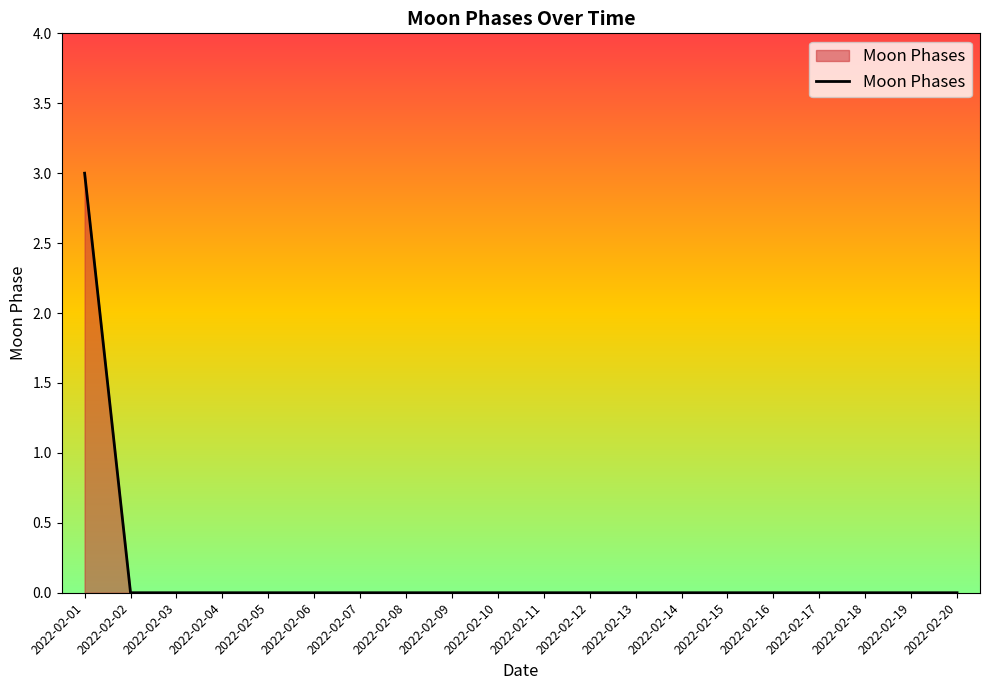

True or false: the data shows 0 at 2022-02-04.

True